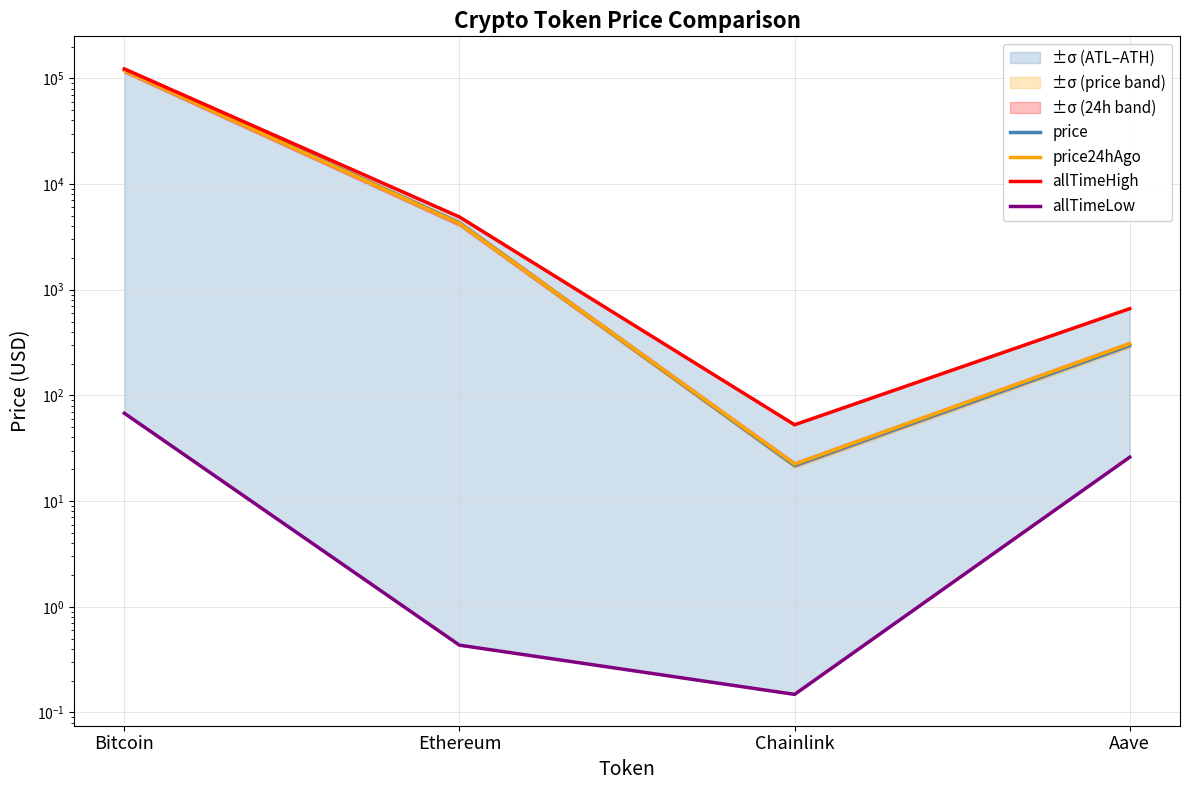

Reading left to right, list all the values displayed in this chart.

price: Bitcoin=120153.0	Ethereum=4279.4	Chainlink=21.7	Aave=297.0
price24hAgo: Bitcoin=118713.0	Ethereum=4221.9	Chainlink=22.4	Aave=307.8
allTimeHigh: Bitcoin=122838.0	Ethereum=4878.3	Chainlink=52.7	Aave=661.7
allTimeLow: Bitcoin=67.8	Ethereum=0.4	Chainlink=0.1	Aave=26.0